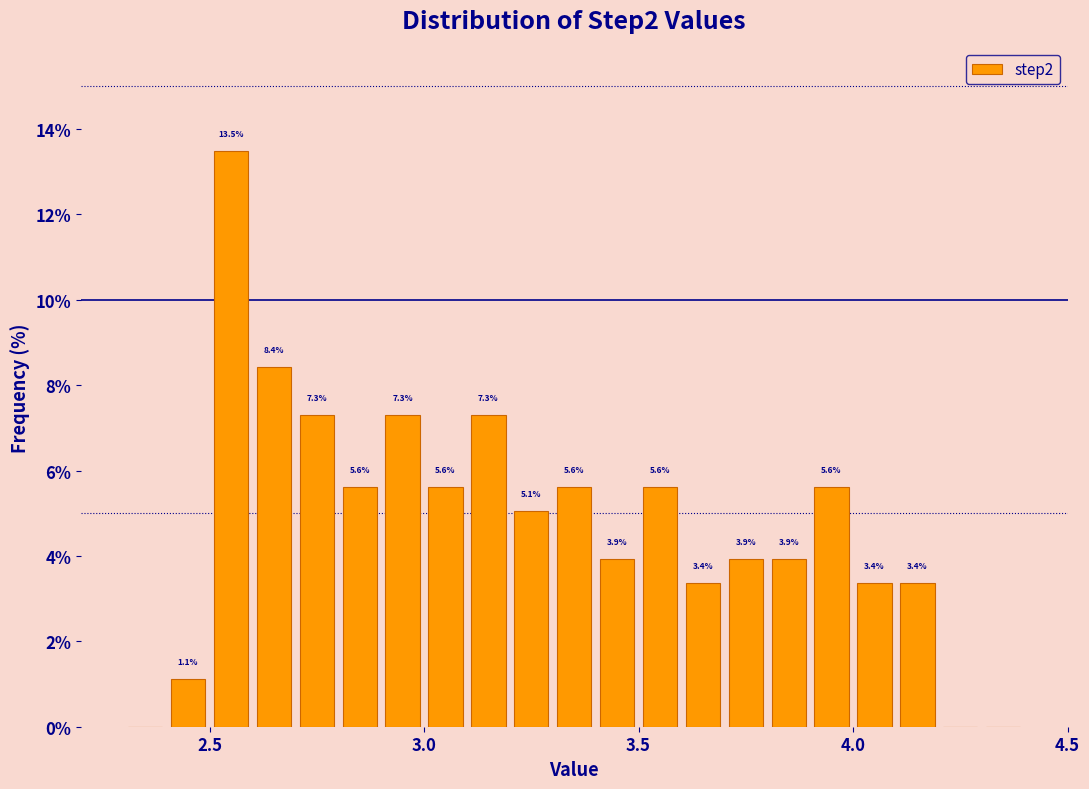

Around what value on the x-axis is the tallest bar? Give the approximate position of its centre, as read against the axis.

2.55